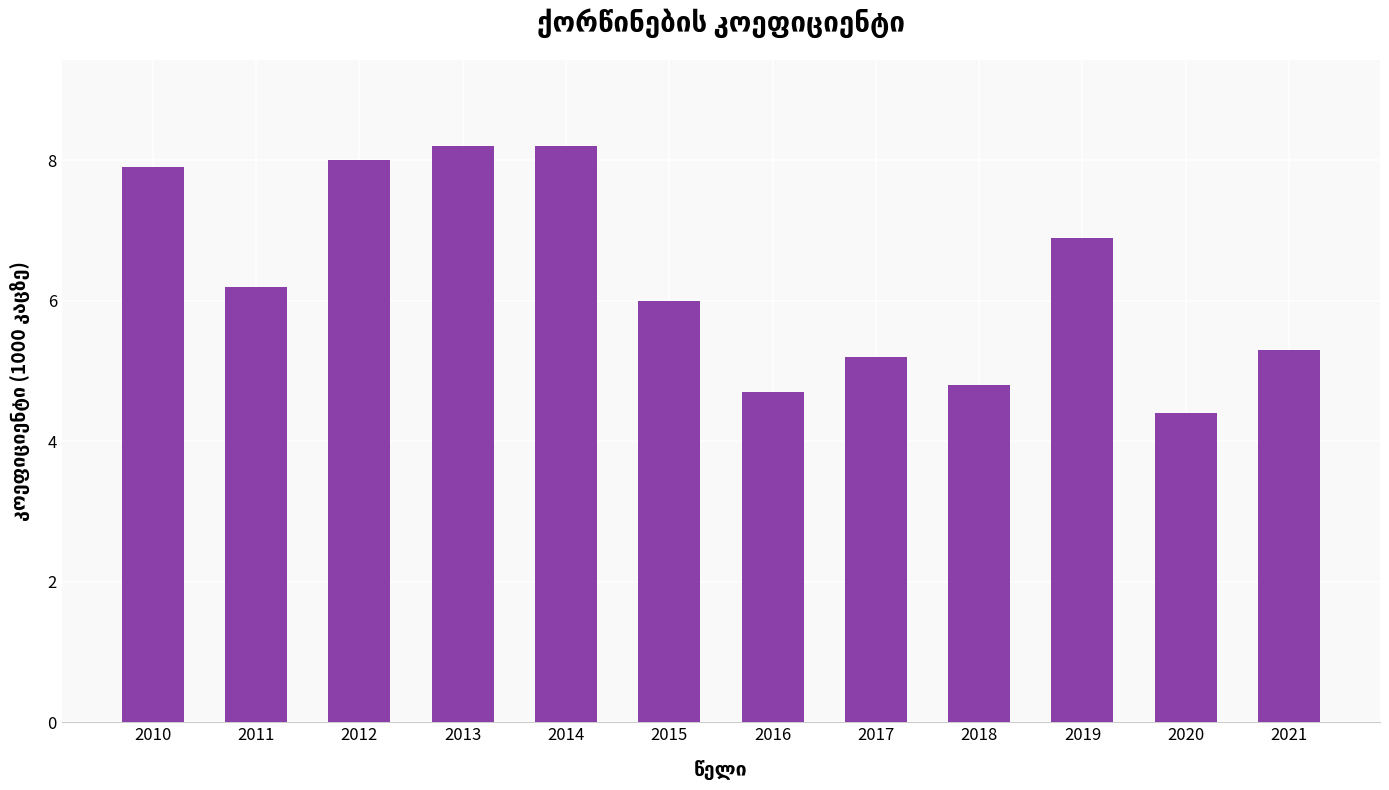

Reading left to right, list all the values displayed in this chart.

7.9	6.2	8.0	8.2	8.2	6.0	4.7	5.2	4.8	6.9	4.4	5.3